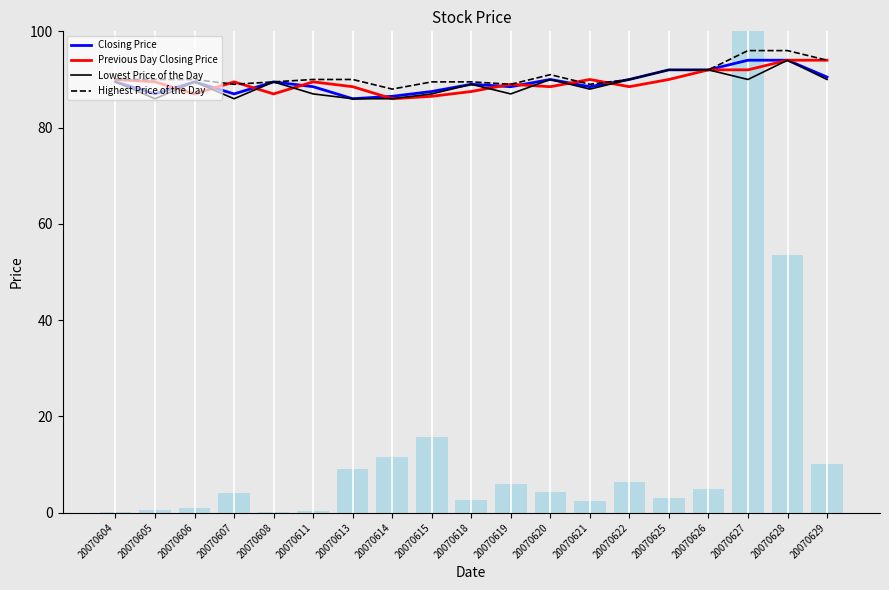

True or false: Closing Price has a value of 86.5 at 20070614.

True